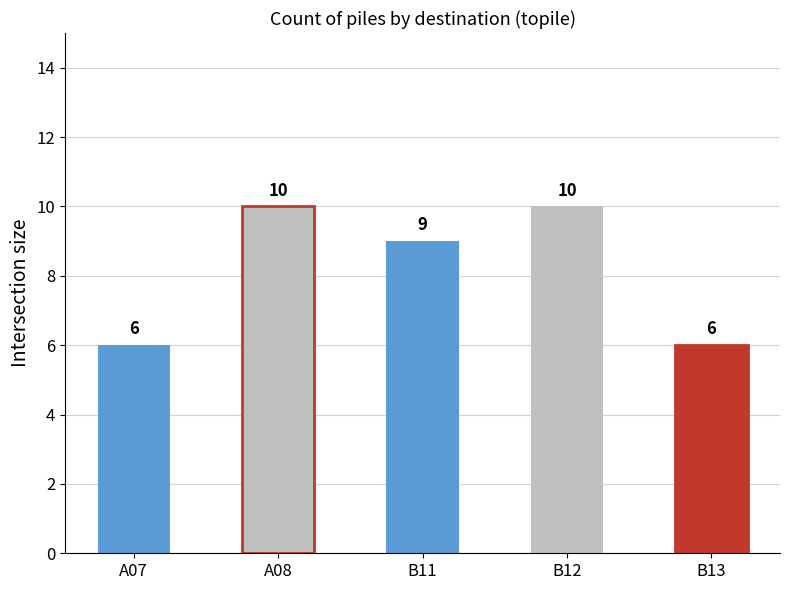

How many values are below 9?

2